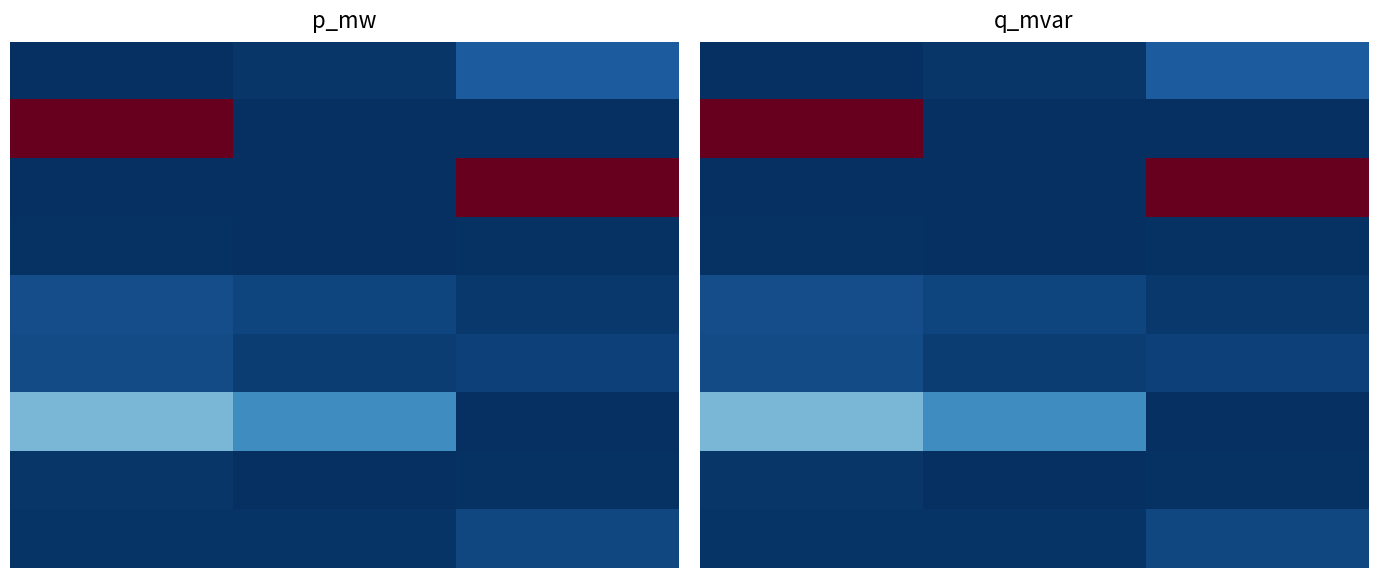

Is the value of 3 at 1.0 greater than the value of 5 at 2.0?

No